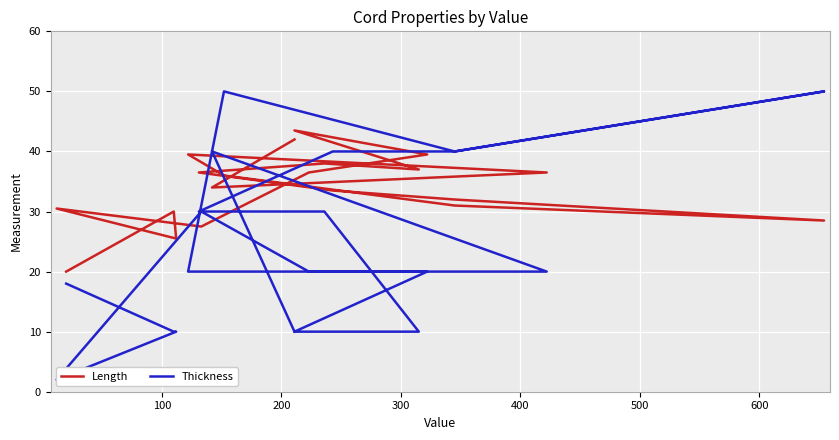

What are all the series names shown in the legend?

Length, Thickness